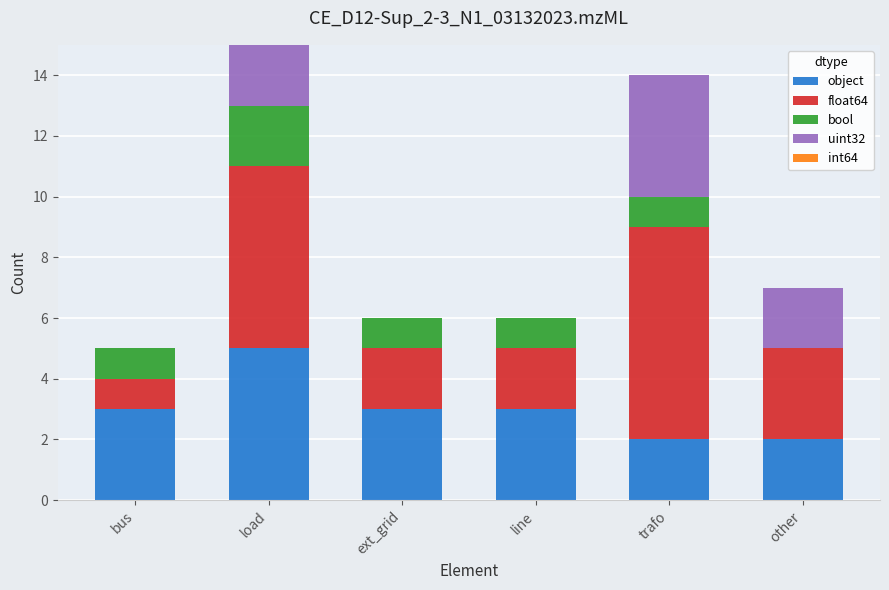

Which category has the highest value in the object series?

load